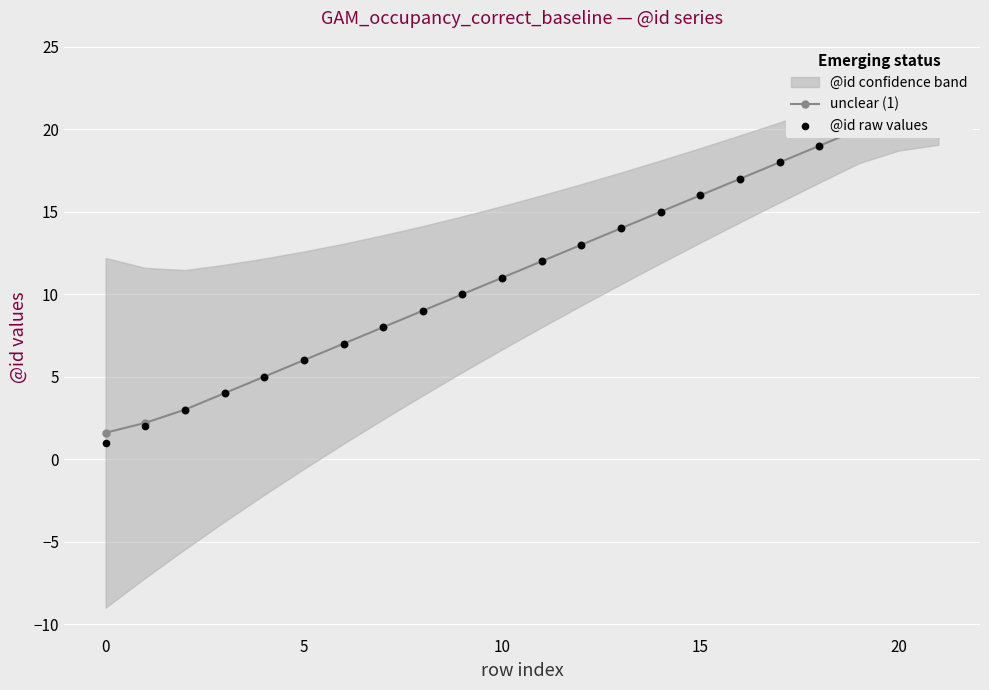

Which series has the largest total across all categories?

unclear (1)